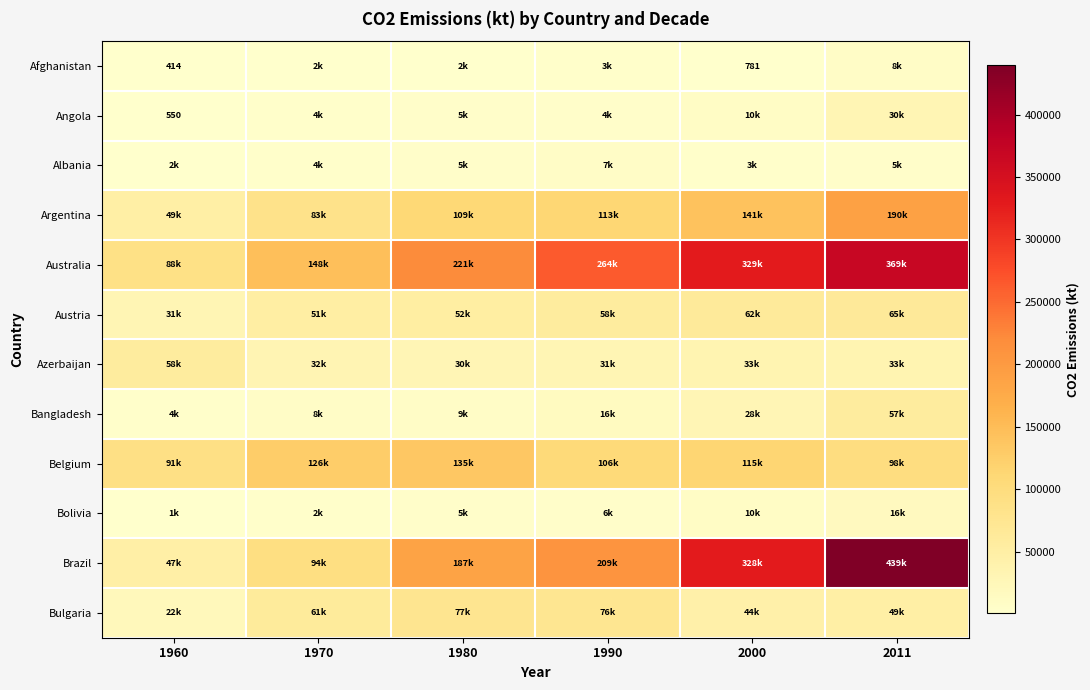

Is it true that Austria equals 101921.3 at 2011?

False